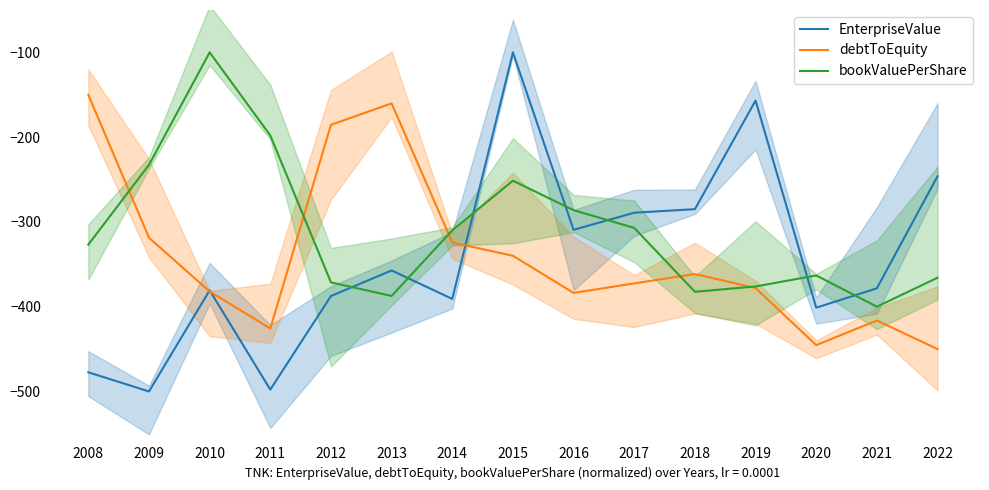

Which category has the lowest value across all series?

2009